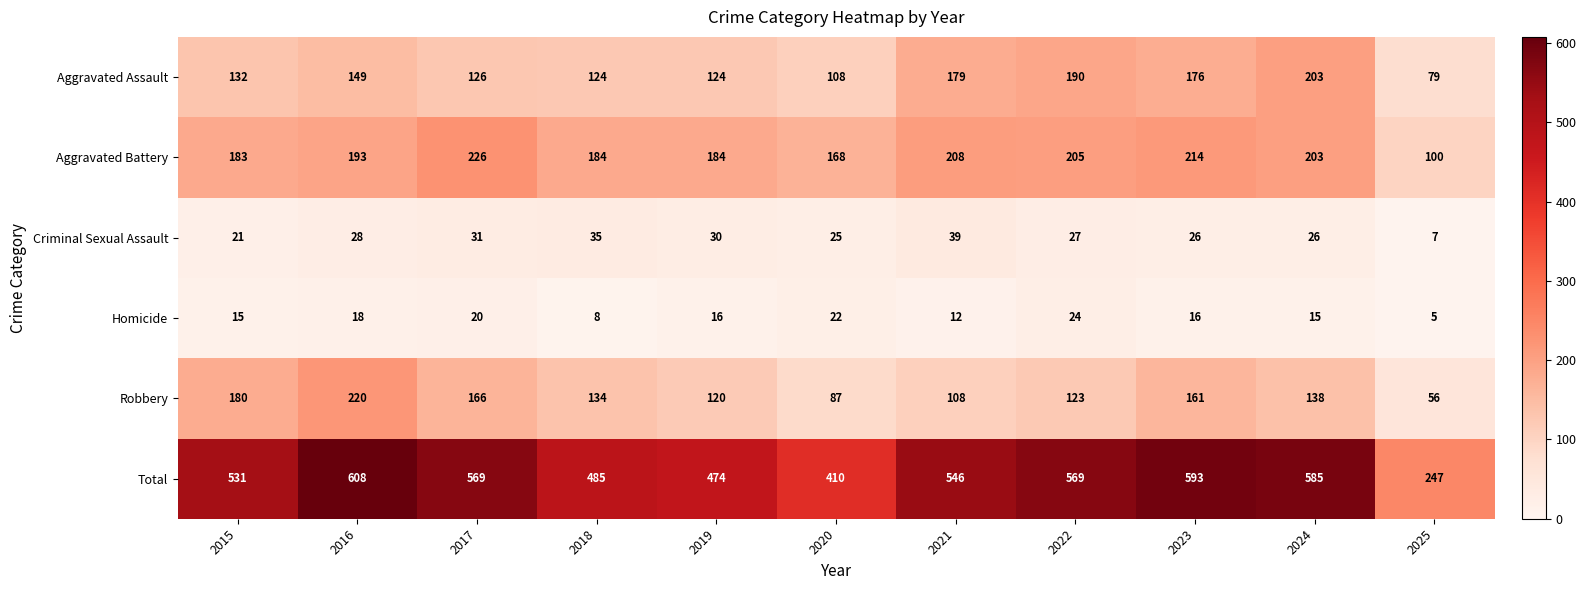

At 2018, list the series in order from smallest to largest.

Homicide, Criminal Sexual Assault, Aggravated Assault, Robbery, Aggravated Battery, Total